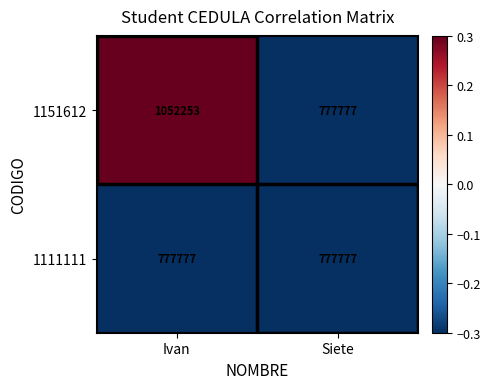

Between Ivan and Siete, which series saw the biggest shift?

1151612